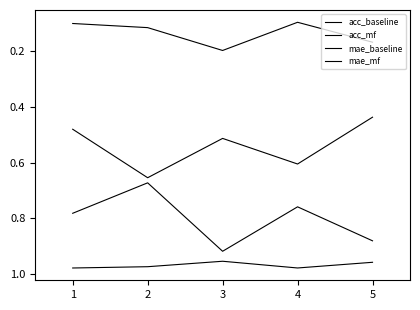

True or false: acc_mf has more than 1 points higher than both neighbors.

True